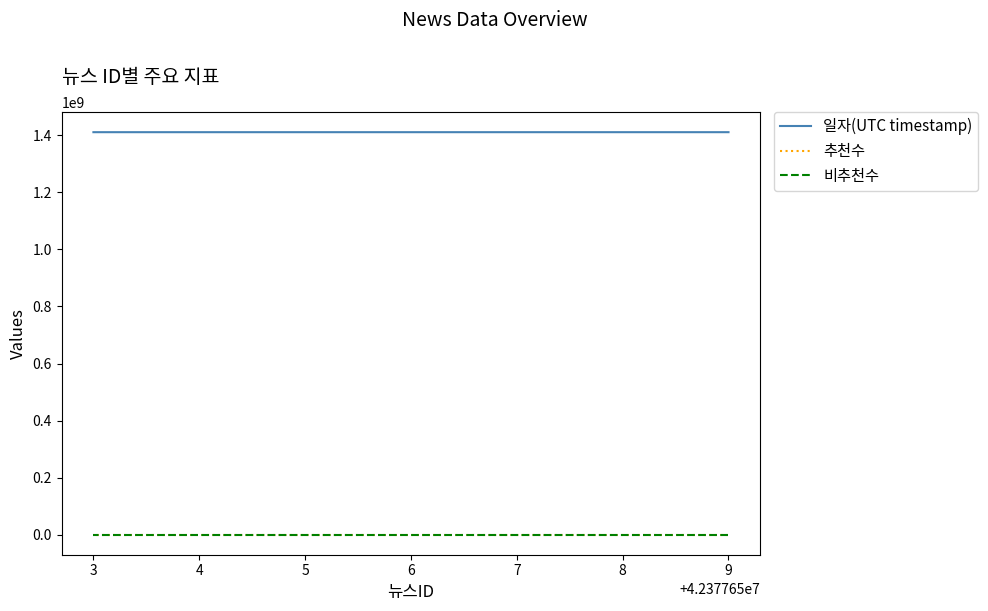

Which series has the widest spread of values?

일자(UTC timestamp)